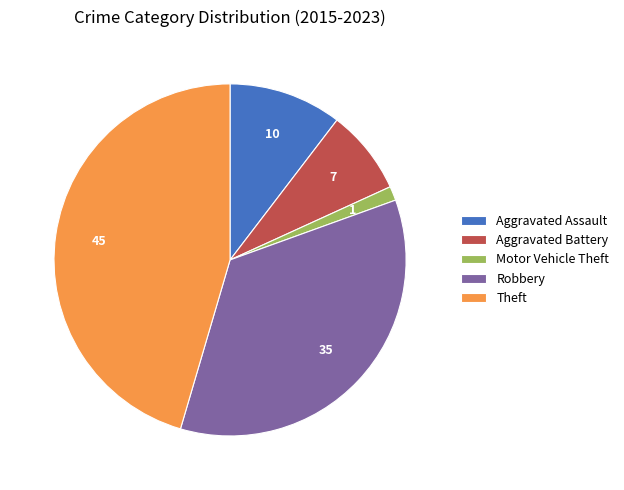

Is there a majority slice in this chart?

No